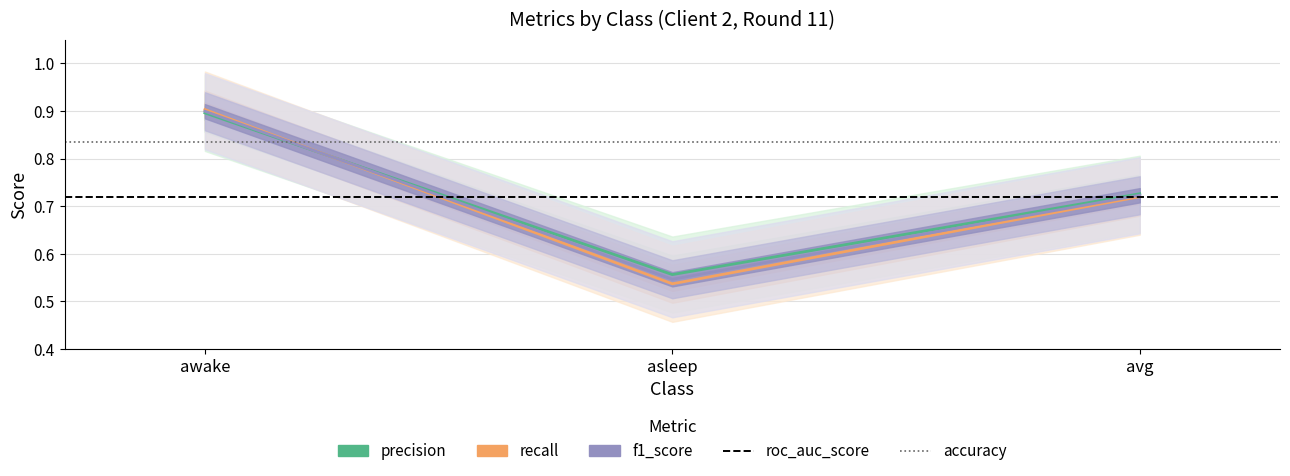

At which category does the chart reach its peak across all series?

awake